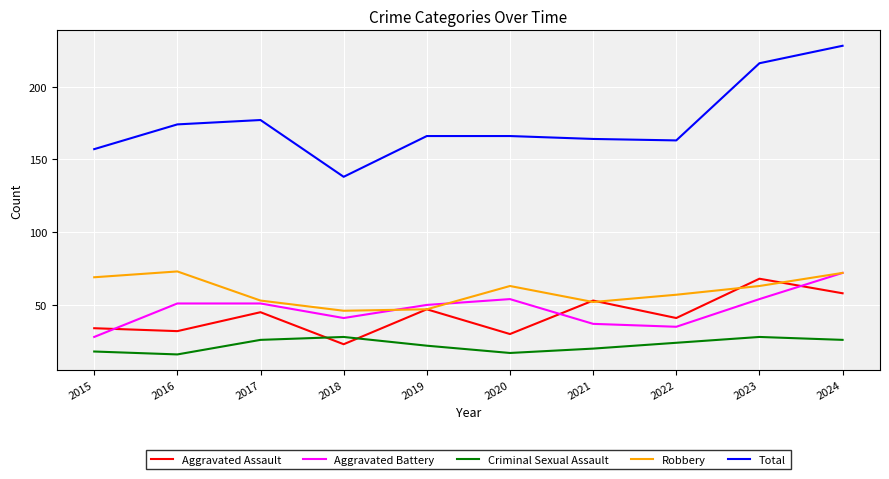

Is the value of Robbery at 2021 greater than the value of Total at 2022?

No